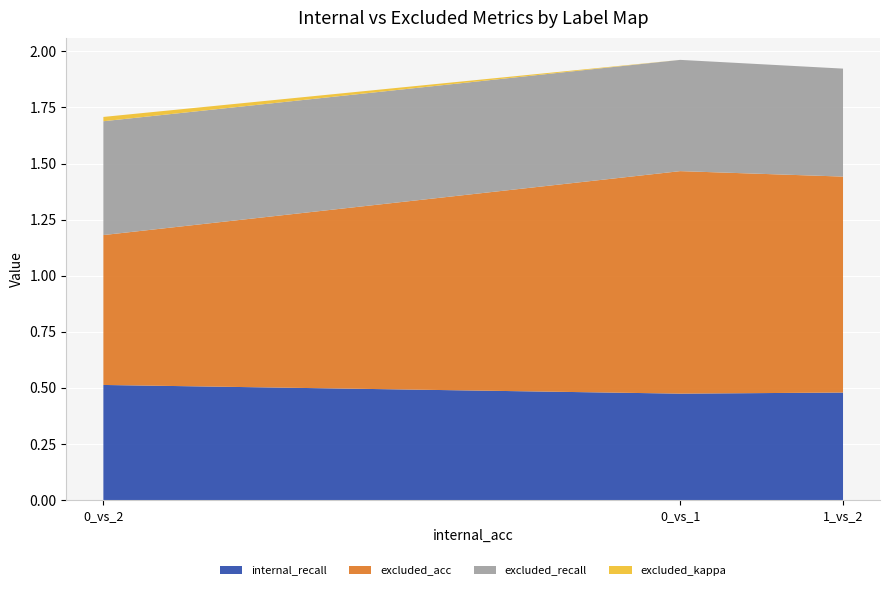

Reading left to right, transcribe all the data shown in this chart.

internal_recall: 0.5	0.5	0.5
excluded_acc: 0.7	1.0	1.0
excluded_recall: 0.5	0.5	0.5
excluded_kappa: 0.0	0.0	0.0